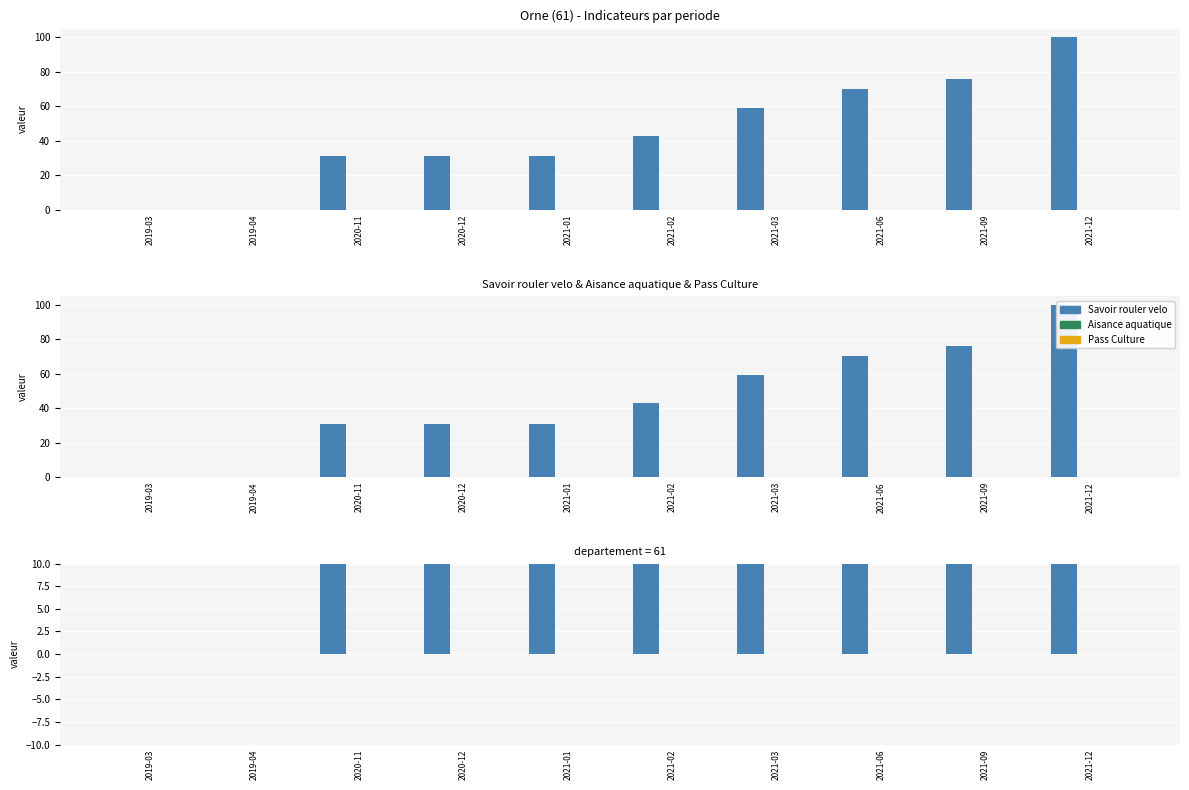

What is the label of the 7th bar from the left?

2021-03